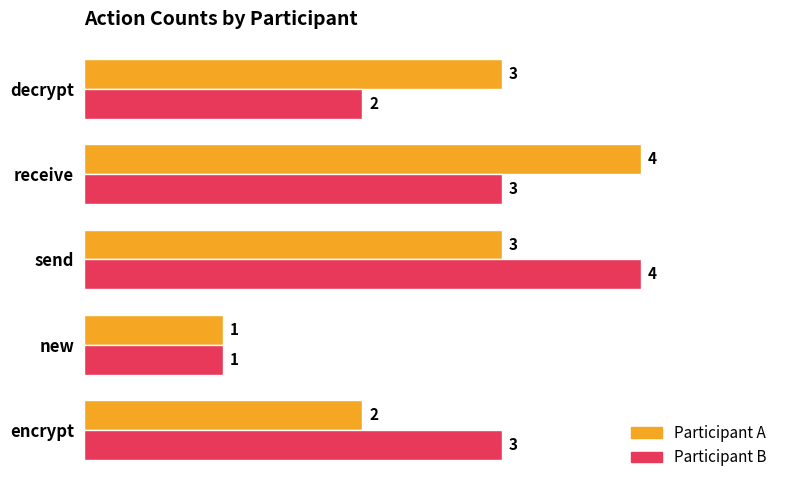

What is the total value across all series at encrypt?

5